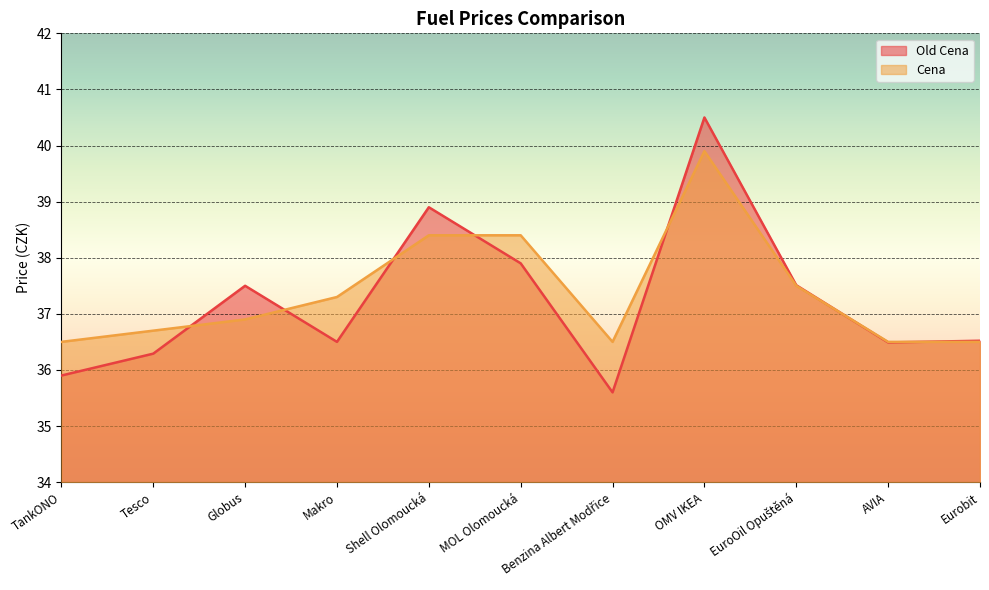

Between TankONO and MOL Olomoucká, which series saw the biggest shift?

Old Cena